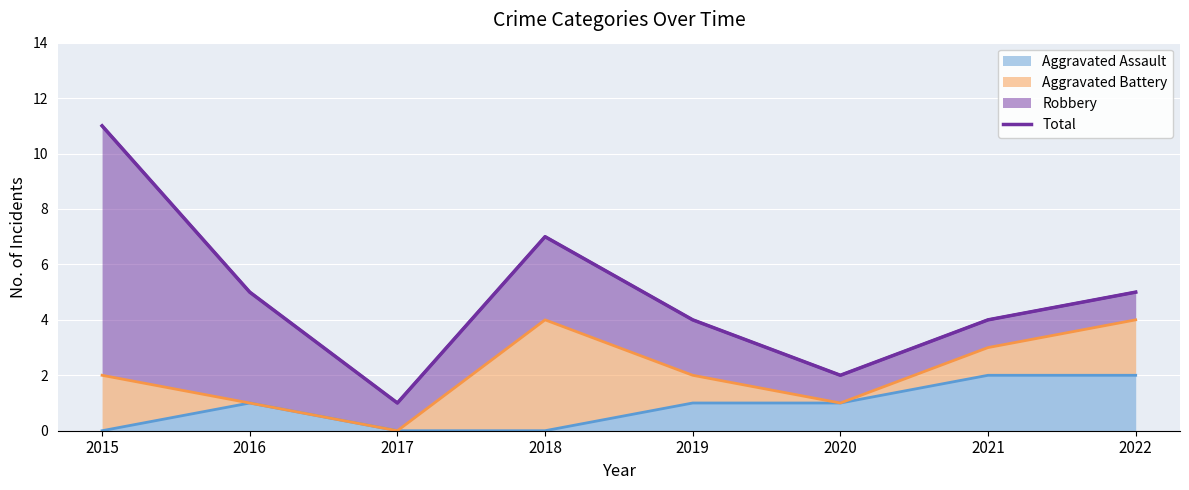

Reading left to right, transcribe all the data shown in this chart.

2015=11	2016=5	2017=1	2018=7	2019=4	2020=2	2021=4	2022=5